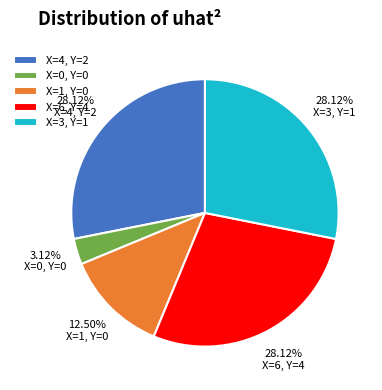

Which slice is the smallest?

X=0, Y=0